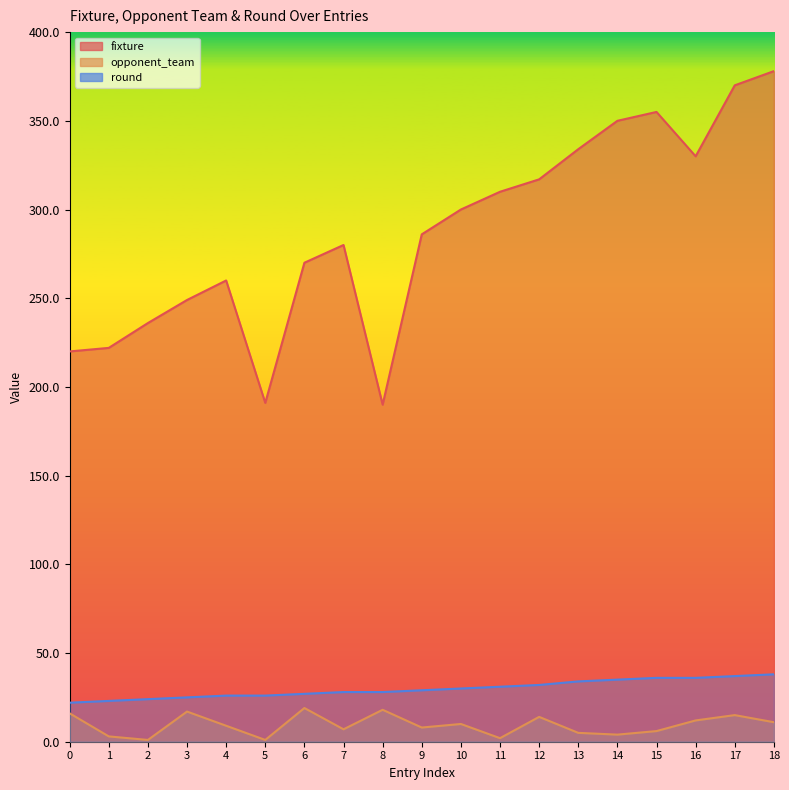

Between 1 and 12, which is larger?

12